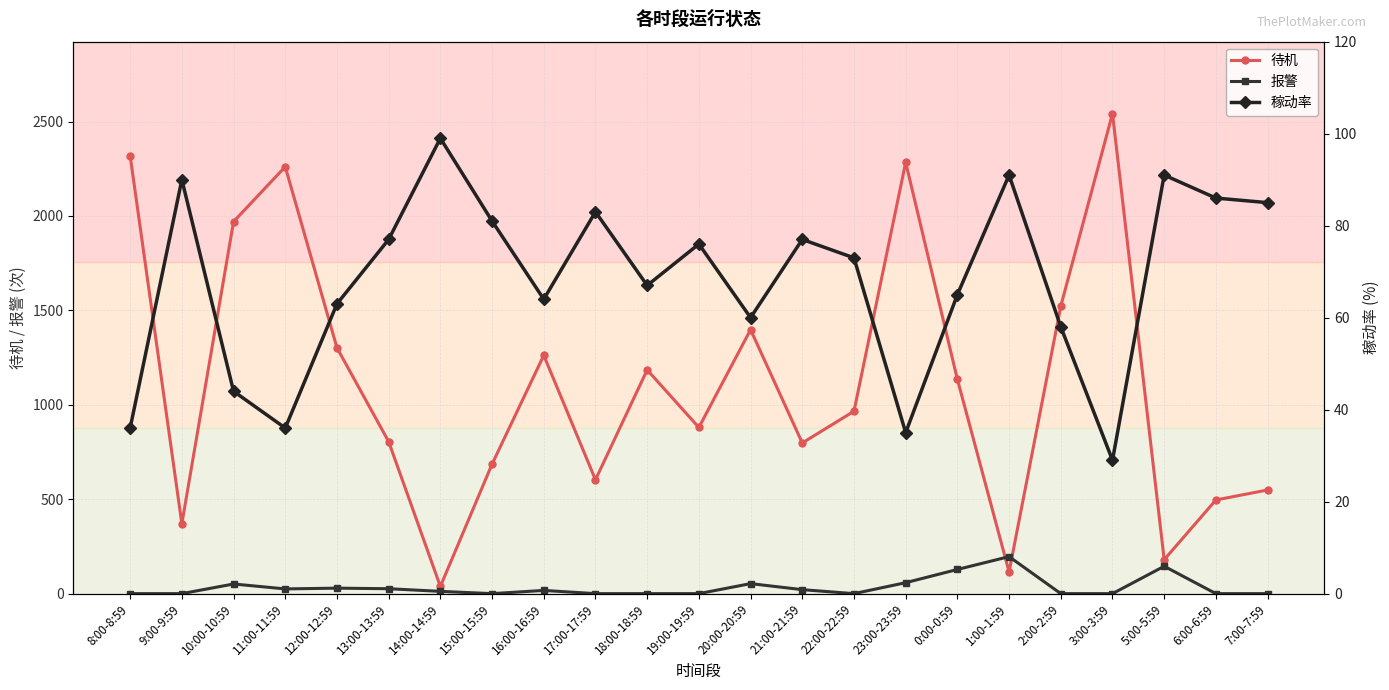

Where do 报警 and 稼动率 first cross each other?

9:00-9:59 and 10:00-10:59